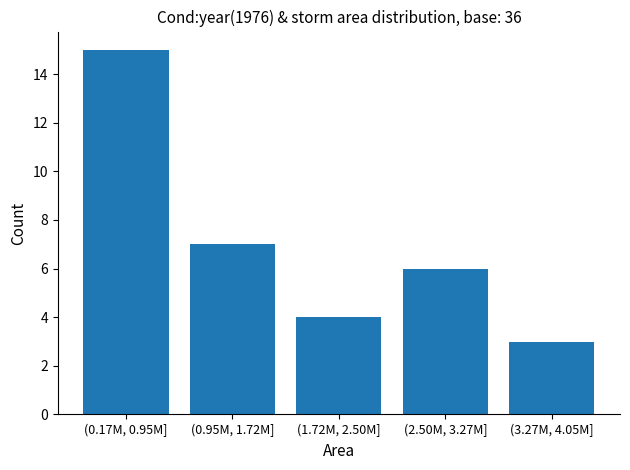

Reading right to left, what are all the values shown in this chart?

3	6	4	7	15